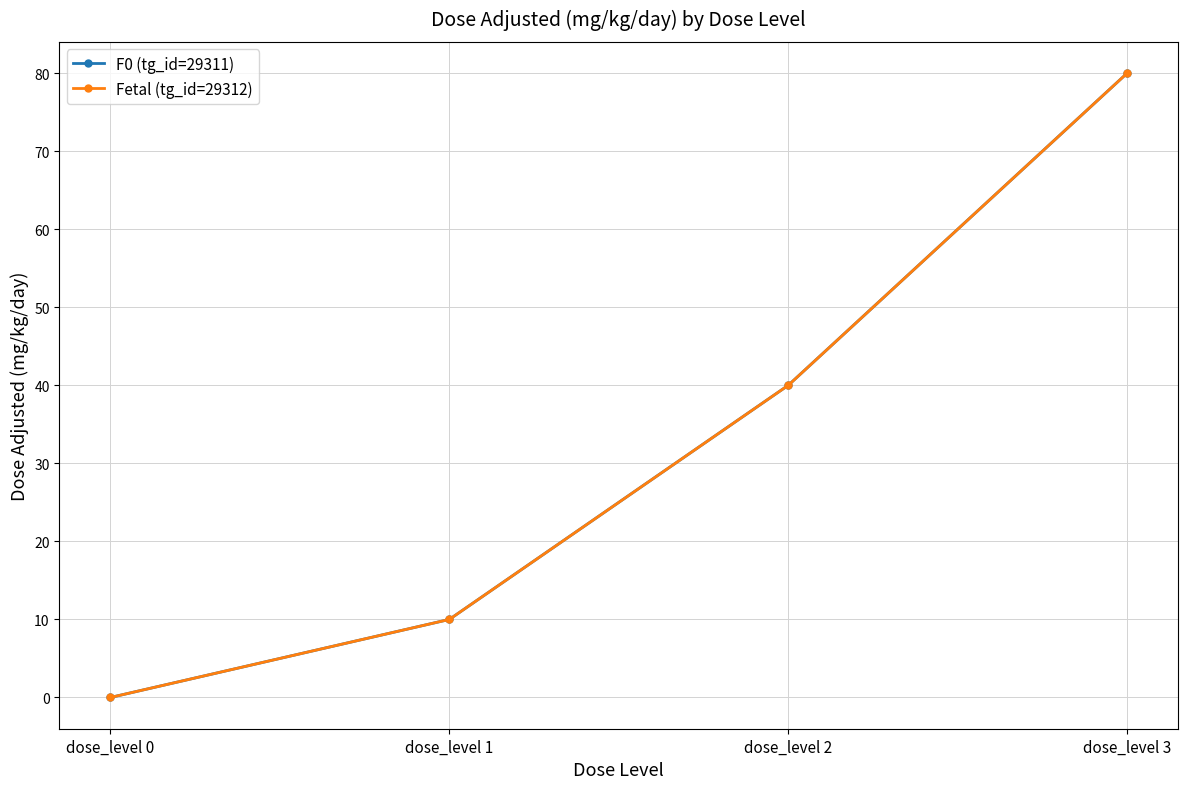

Is this an area chart (filled region under the line)?

No